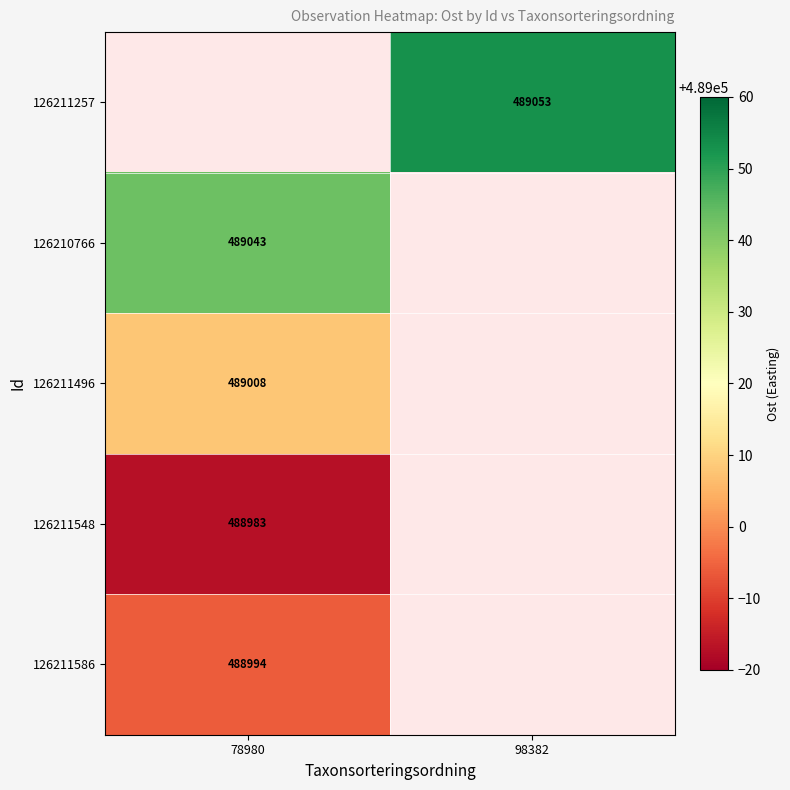

The 126211496 series shows 784769 at 78980. True or false?

False